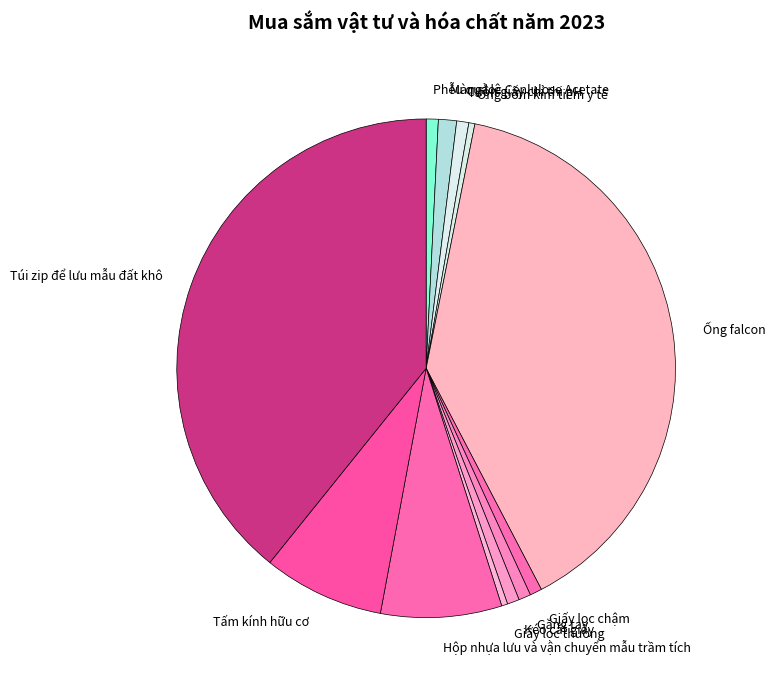

How many slices are in this pie chart?

12